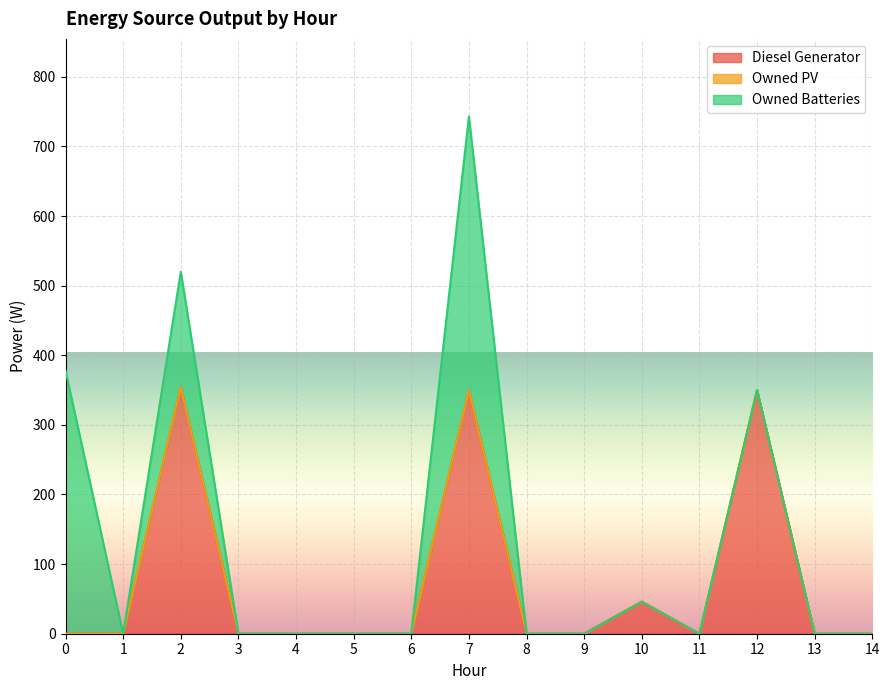

At how many categories does at least one series exceed 35?

5